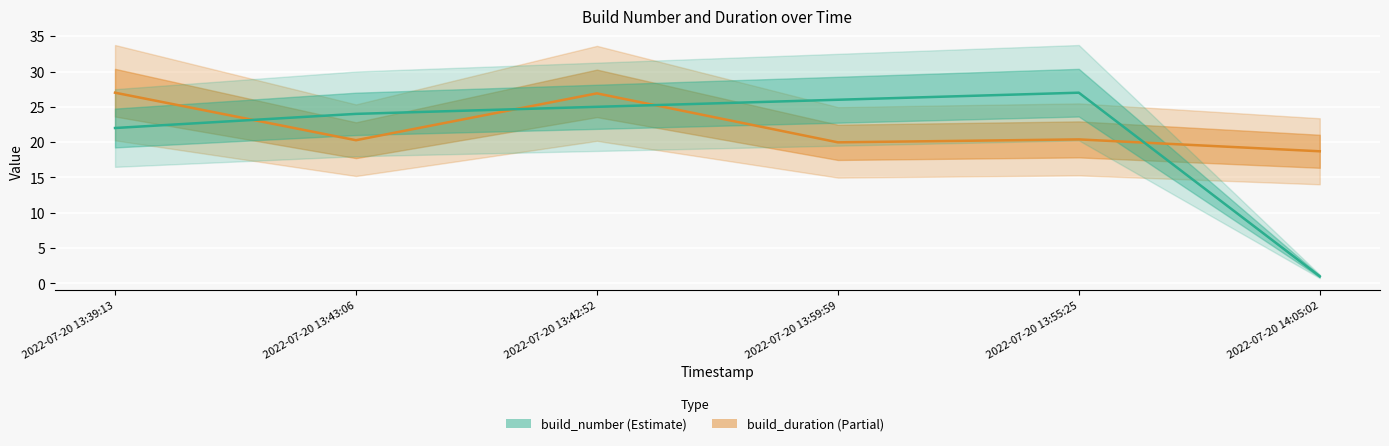

At which category is the sum across all series the highest?

2022-07-20 13:42:52